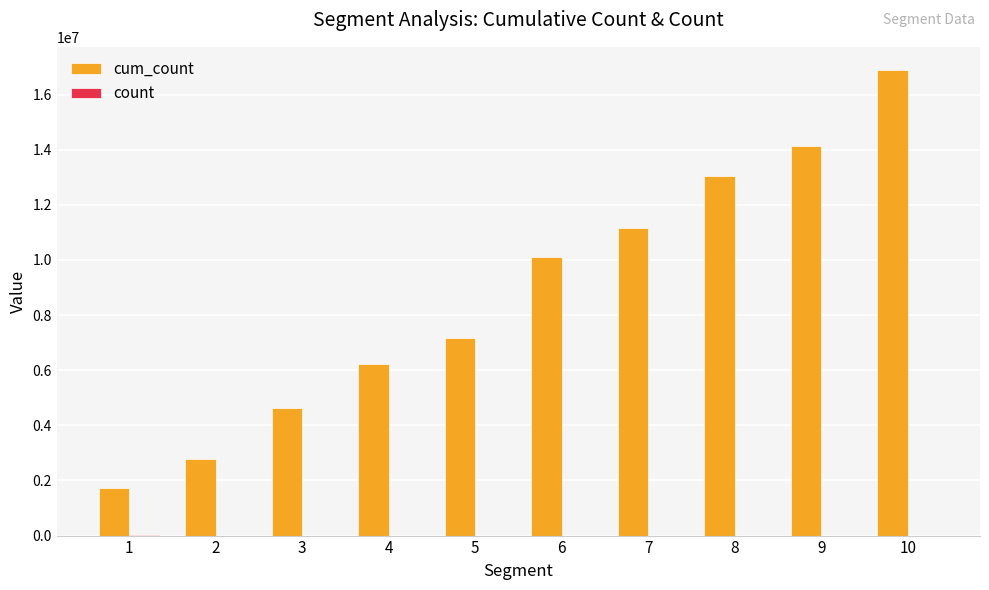

At which category is the sum across all series the highest?

10